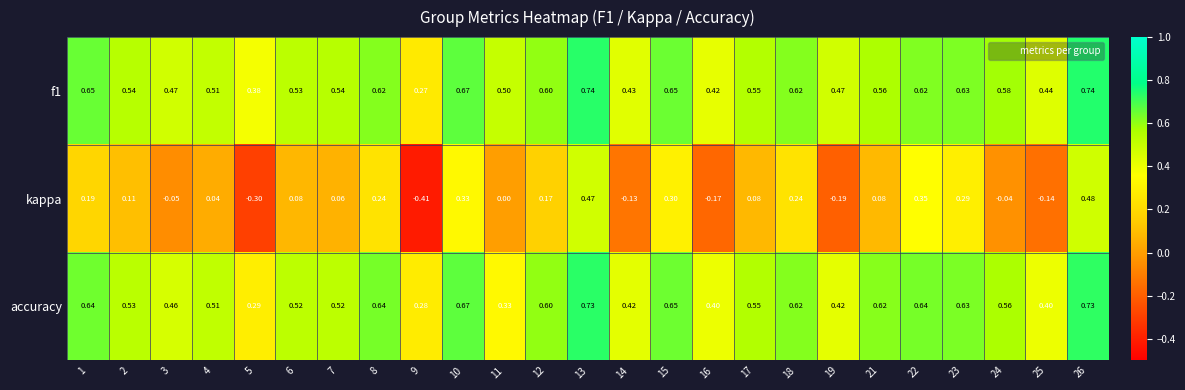

Which series has the widest spread of values?

kappa